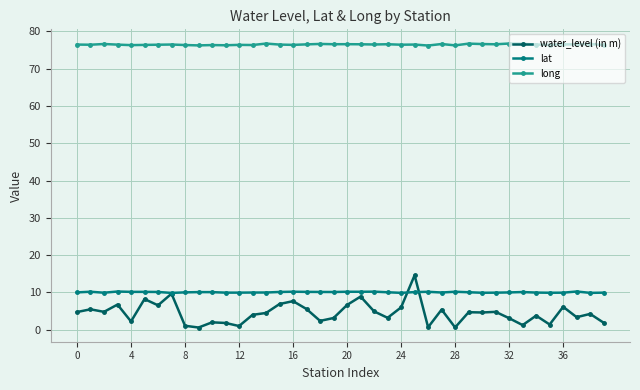

What is the greatest value displayed?

76.7